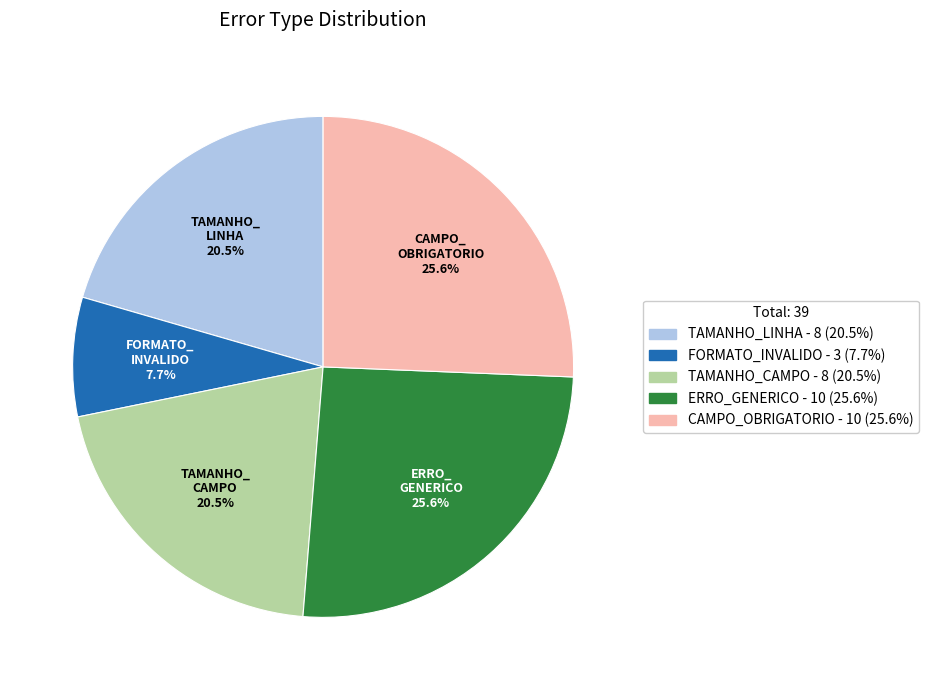

How many segments does this pie chart have?

5